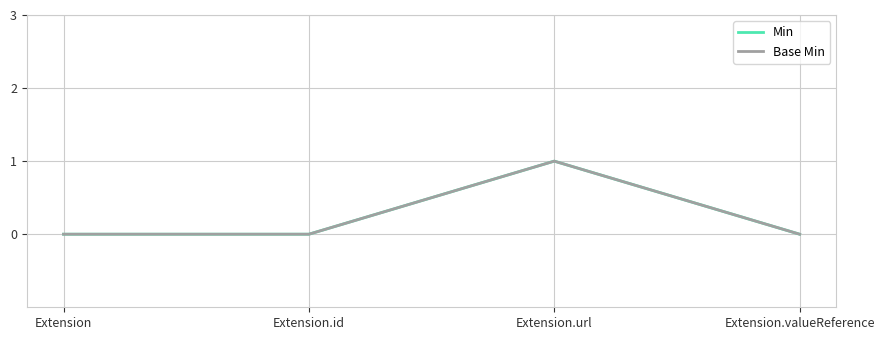

At which category is the sum across all series the highest?

Extension.url